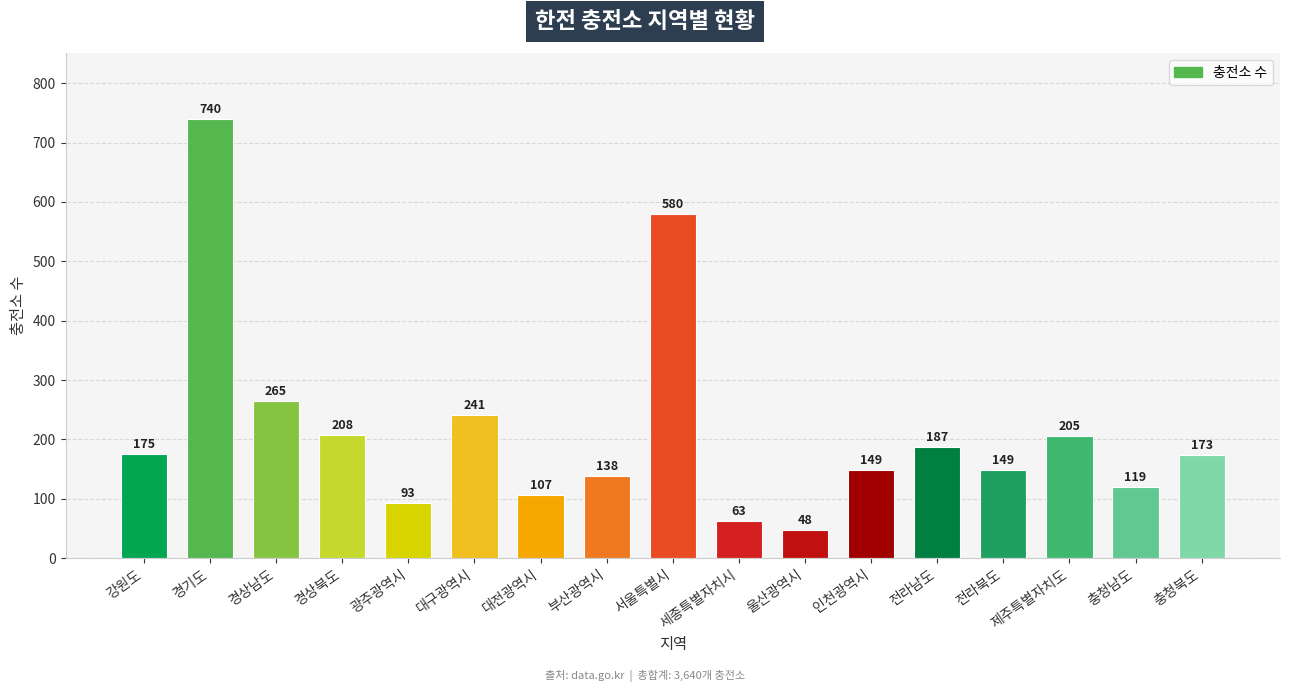

Reading left to right, list all the values displayed in this chart.

175	740	265	208	93	241	107	138	580	63	48	149	187	149	205	119	173